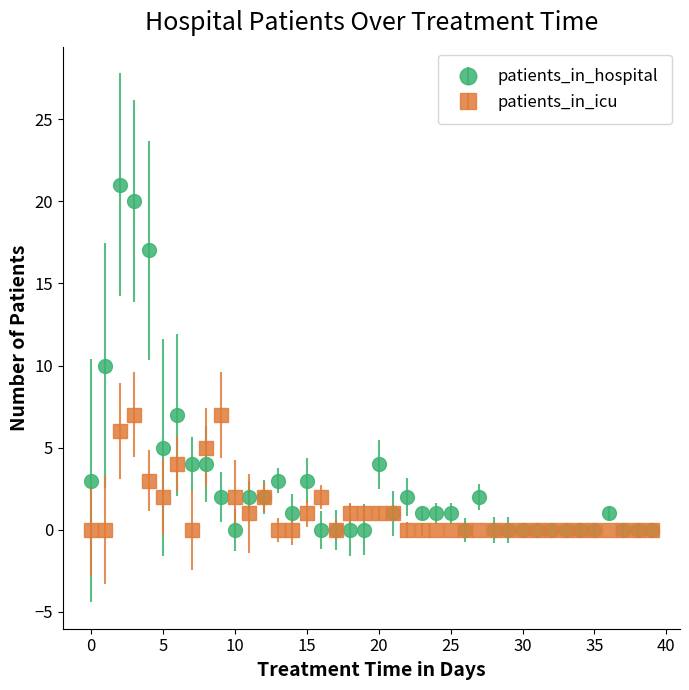

Which series has the widest spread of values?

patients_in_hospital